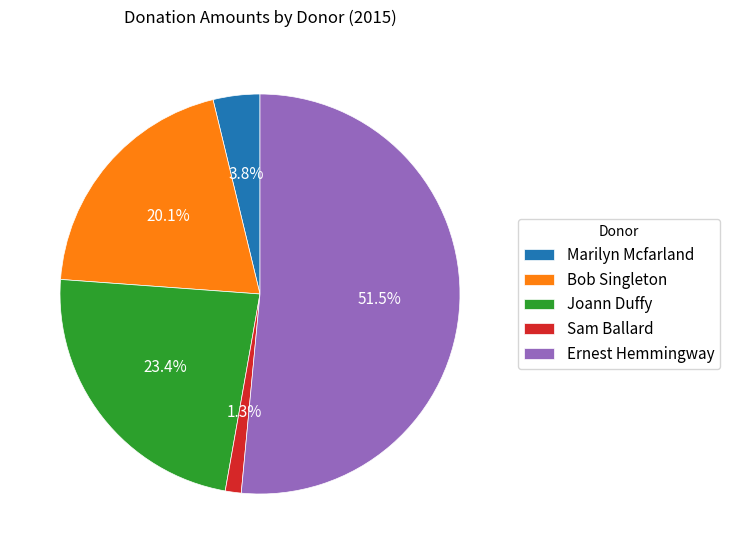

True or false: Sam Ballard accounts for 11% of the total.

False